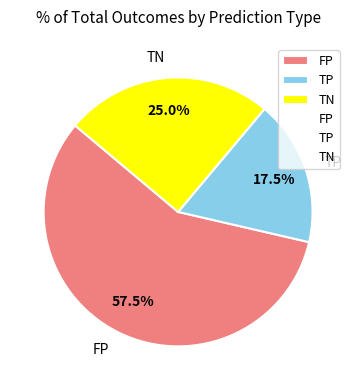

To the nearest percent, what is the average slice percentage?

33%